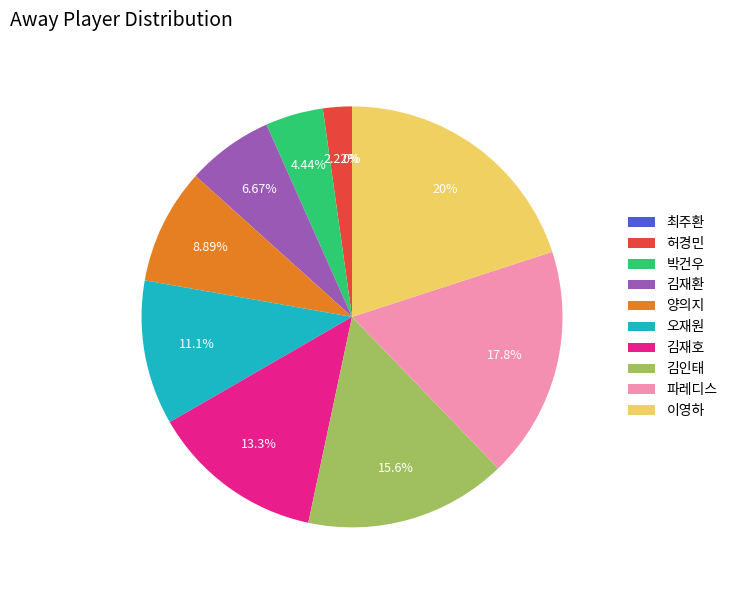

The 이영하 slice represents 20% of the pie. True or false?

True